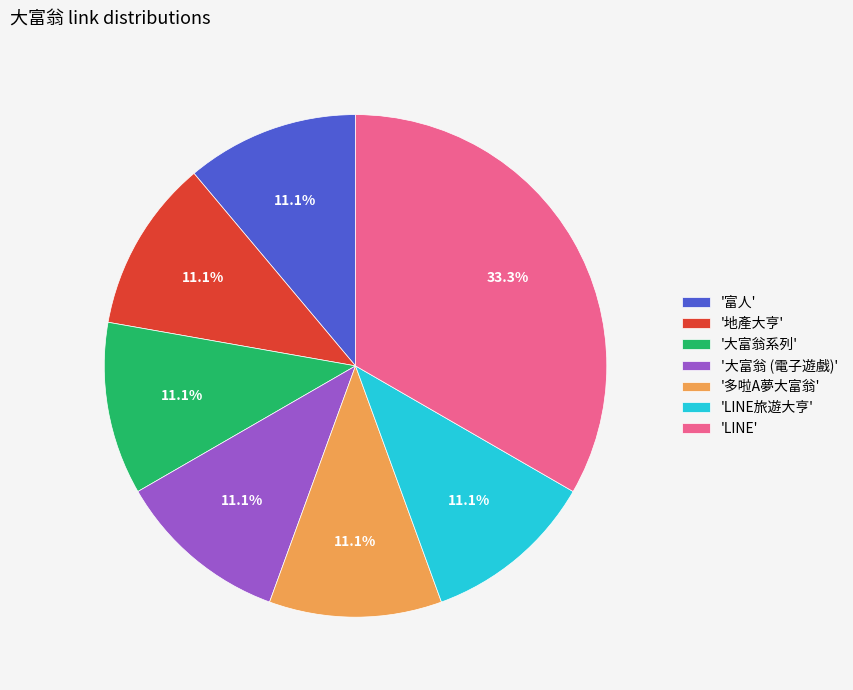

What is the largest slice in the pie chart?

'LINE'